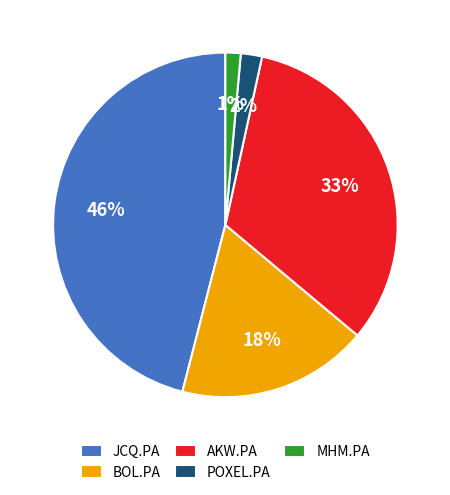

What is the largest slice in the pie chart?

JCQ.PA